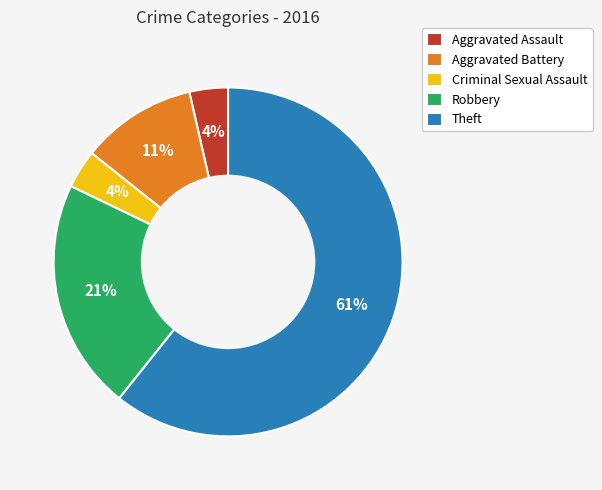

Is there a majority slice in this chart?

Yes